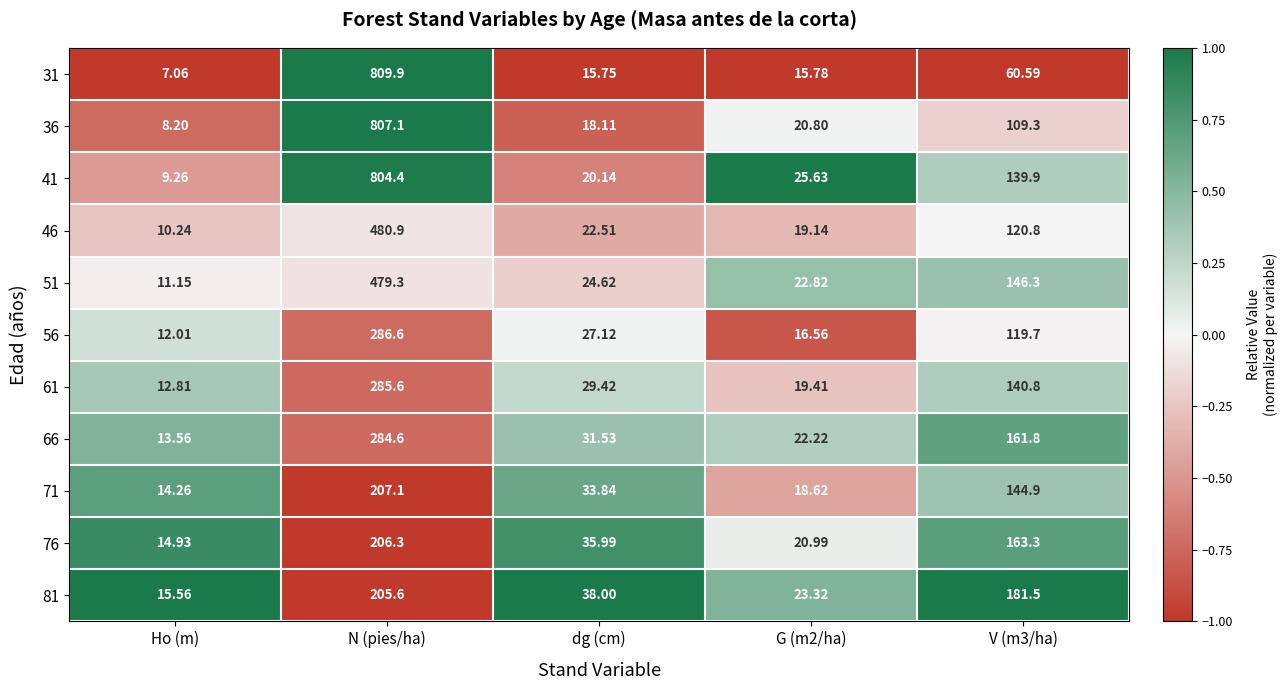

What is the total value across all series at N (pies/ha)?

4857.4